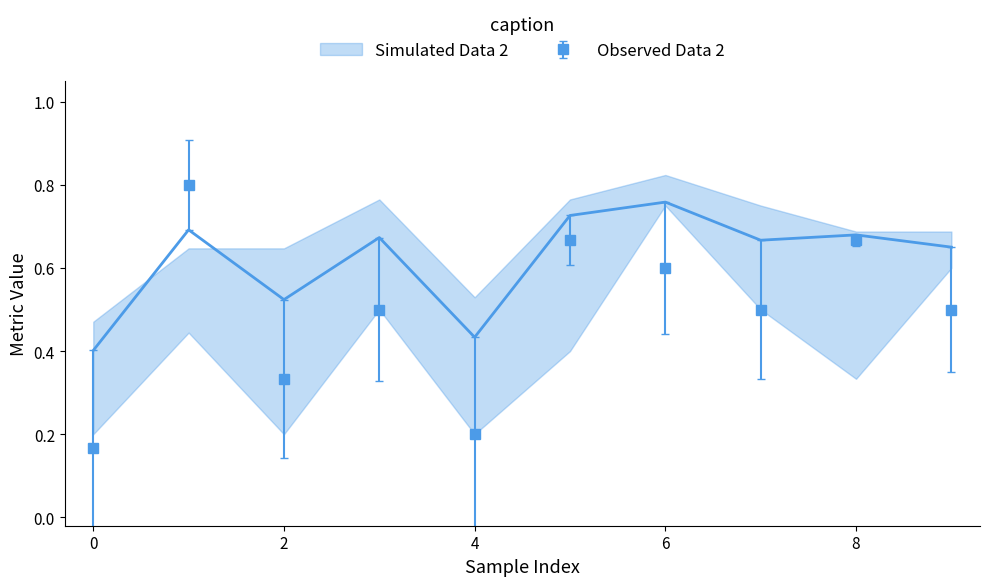

How many lines are shown in the chart?

2